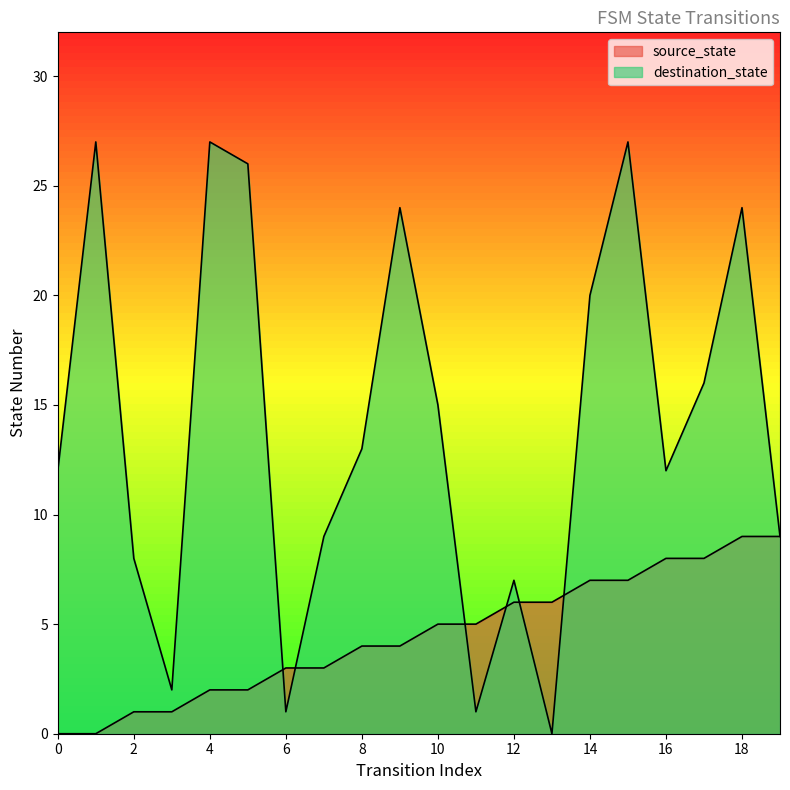

Reading left to right, extract all data points from this chart.

source_state: 0=0	1=0	2=1	3=1	4=2	5=2	6=3	7=3	8=4	9=4	10=5	11=5	12=6	13=6	14=7	15=7	16=8	17=8	18=9	19=9
destination_state: 0=12	1=27	2=8	3=2	4=27	5=26	6=1	7=9	8=13	9=24	10=15	11=1	12=7	13=0	14=20	15=27	16=12	17=16	18=24	19=9